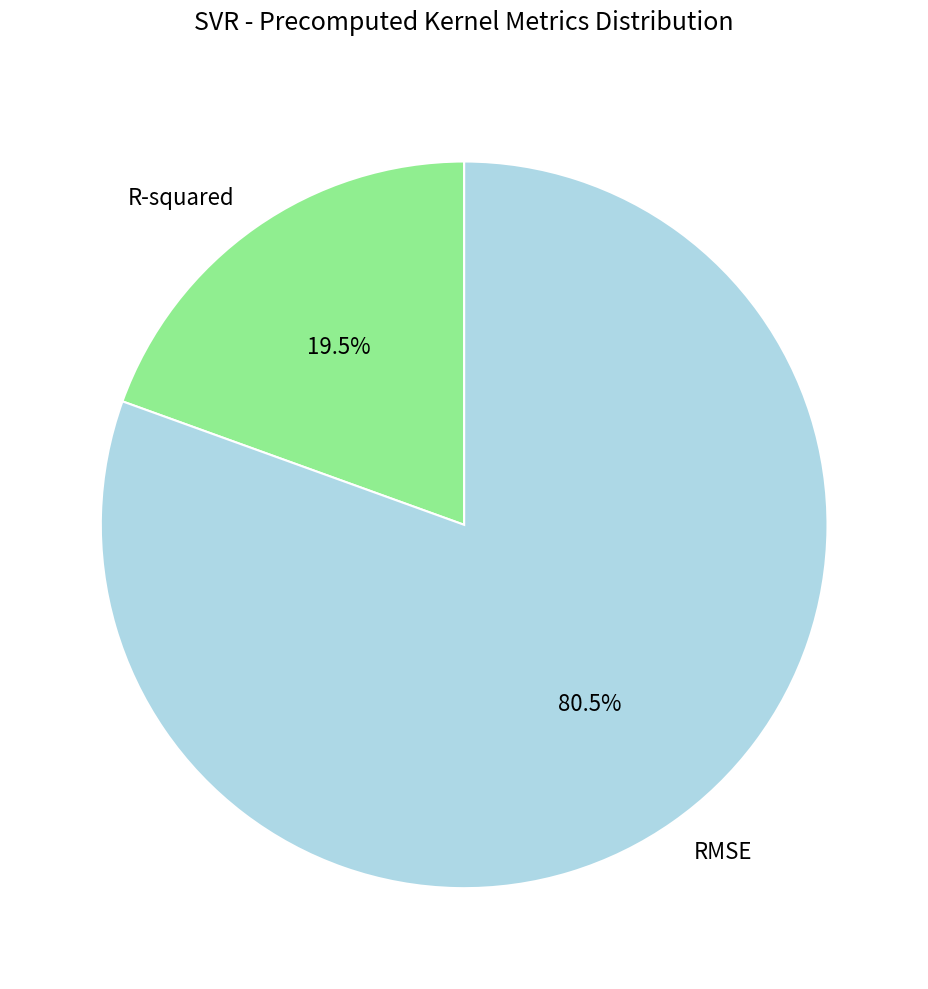

Does RMSE represent more than half of the total?

Yes